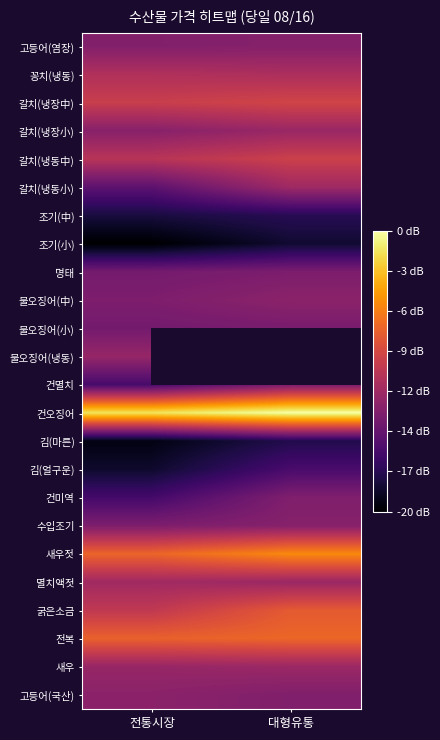

Is the value of 전복 at 대형유통 greater than the value of 물오징어(냉동) at 전통시장?

Yes